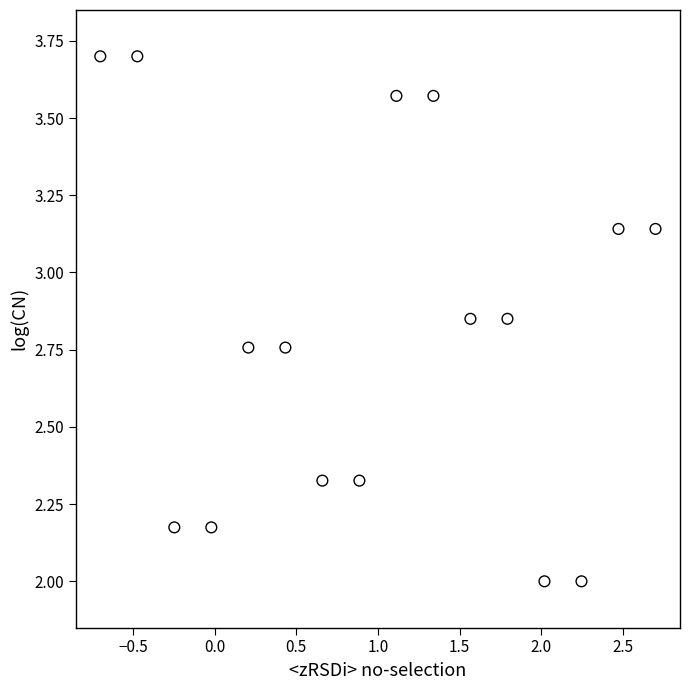

What is the range of Y values (max minus min)?

1.7